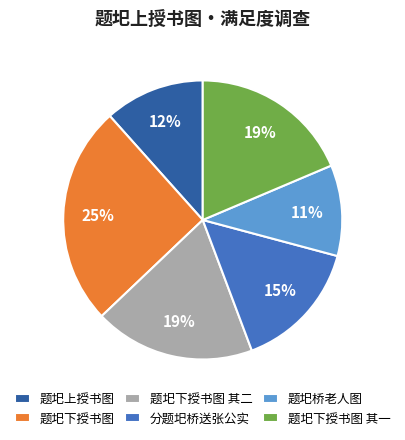

The 题圯上授书图 slice represents 12% of the pie. True or false?

True